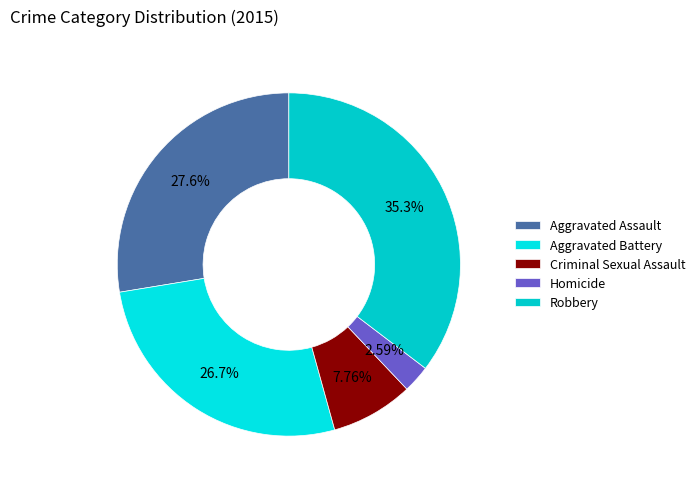

To the nearest percent, what is the difference between the Homicide and Aggravated Battery slice percentages?

24%